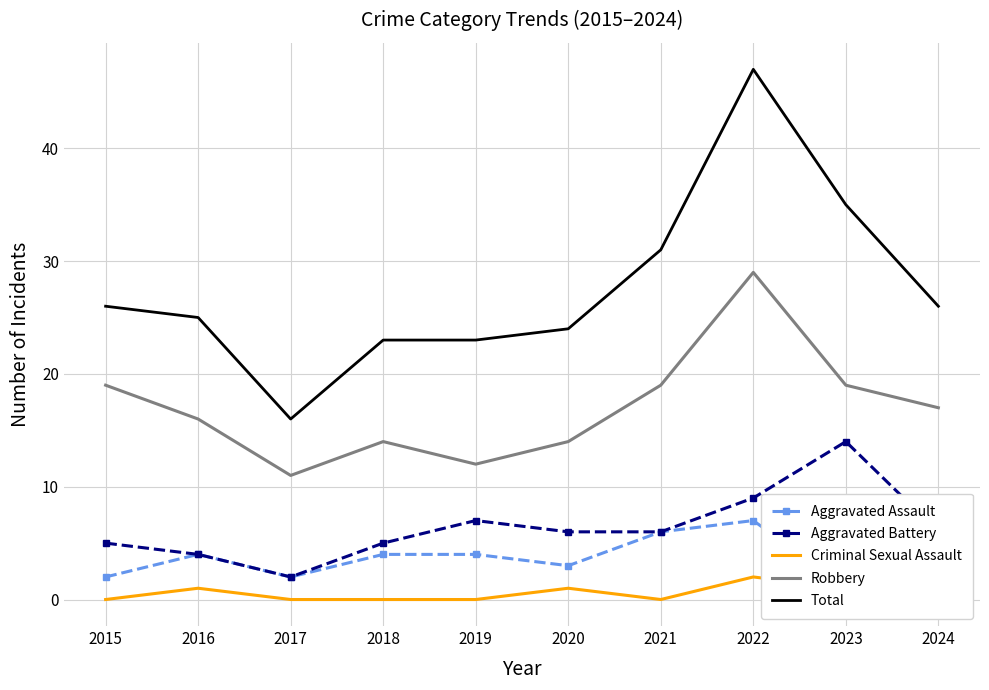

How many interior local peaks does the Total series have?

1